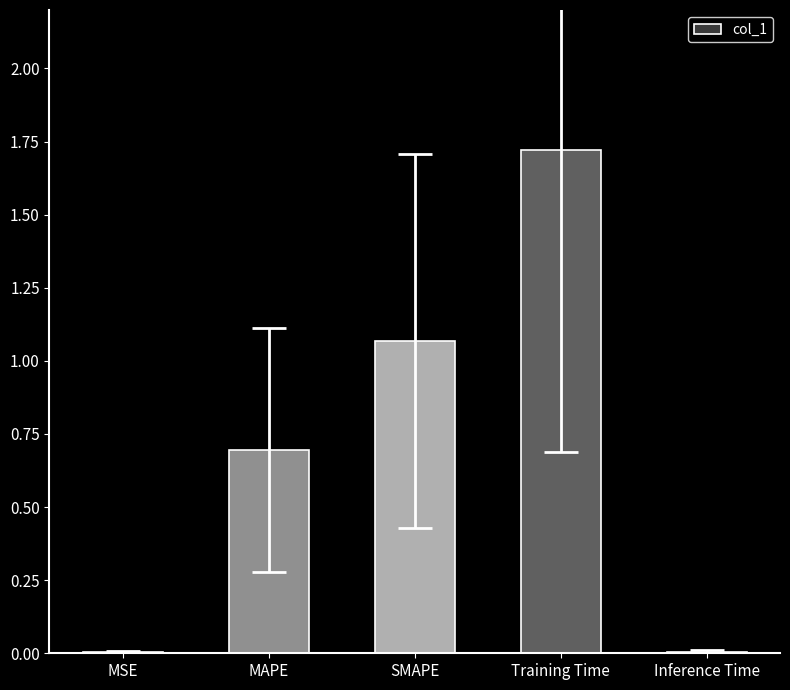

The chart shows a value of 2.9 at Training Time. True or false?

False